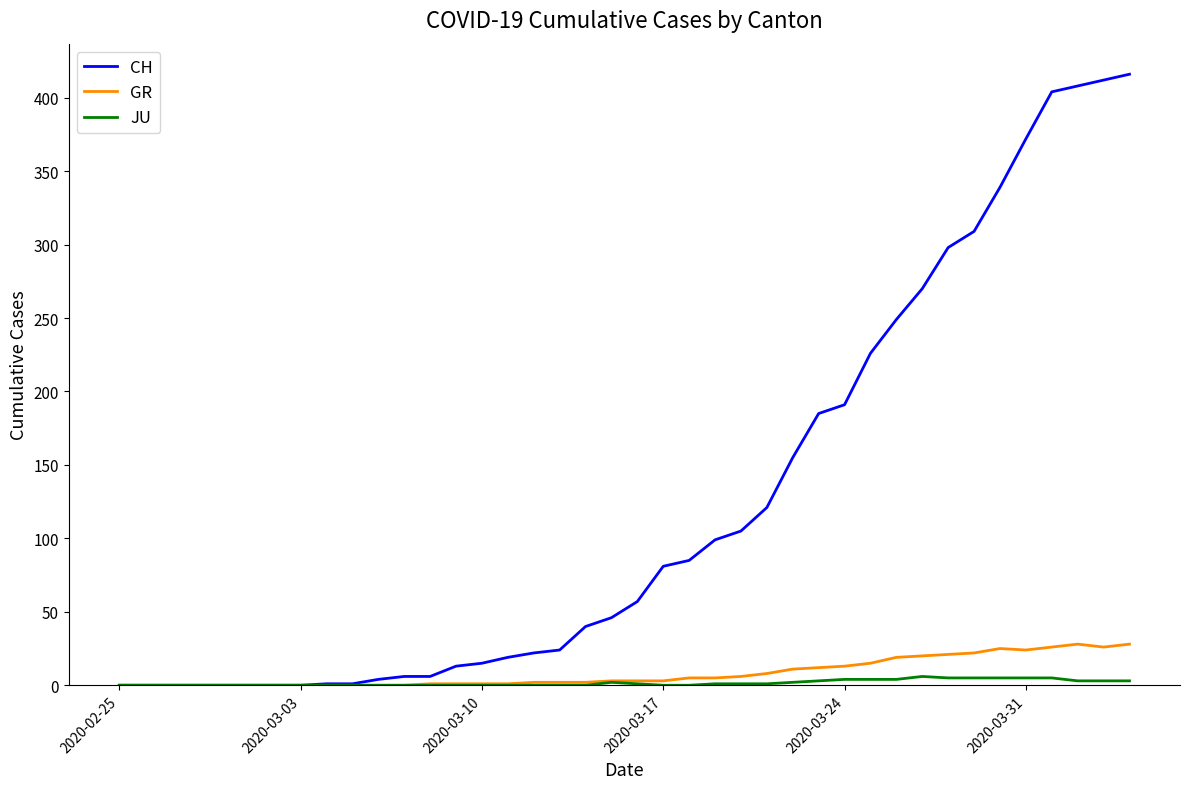

List the series in order of their peak value, highest first.

CH, GR, JU